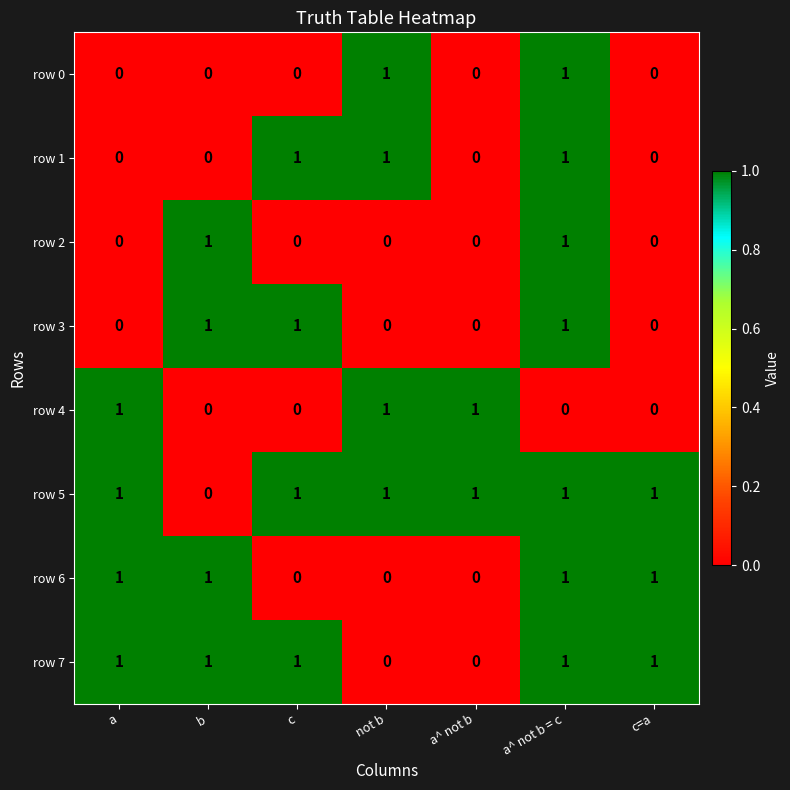

How many data points does each series have?

7